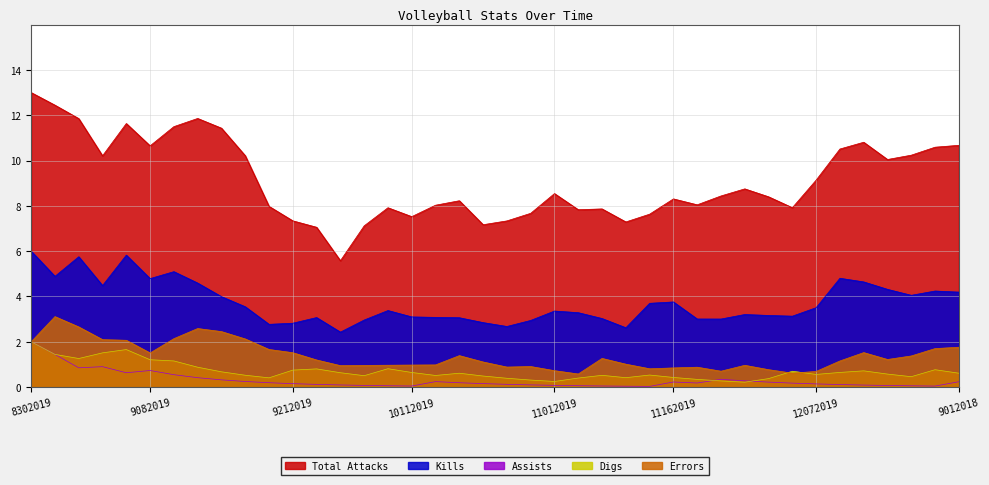

How many intersections are there between Digs and Assists?

2